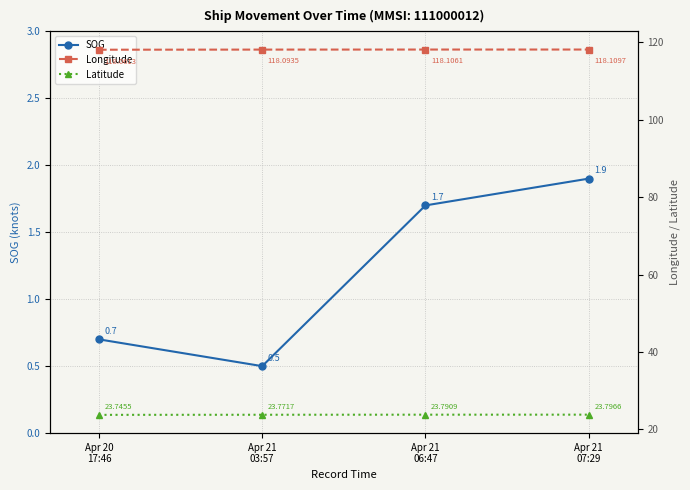

What is the maximum value shown in the chart?

118.1